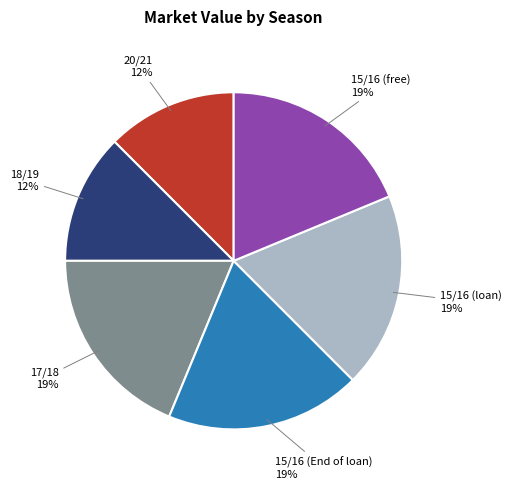

Combined, do 15/16 (loan) and 17/18 account for over 50%?

No